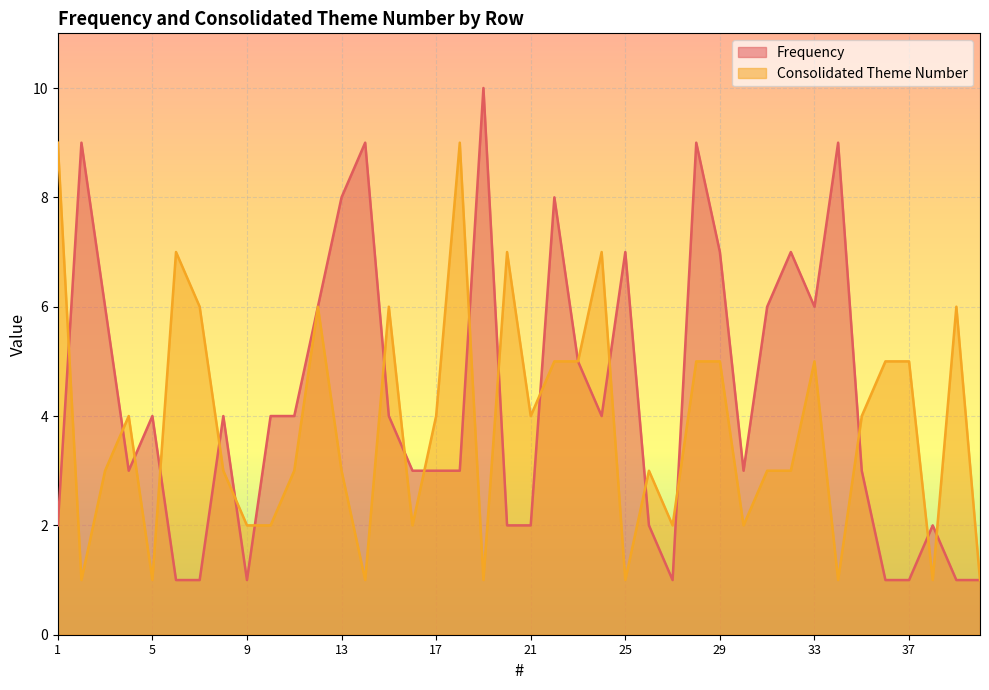

Between 25 and 30, which is larger?

25